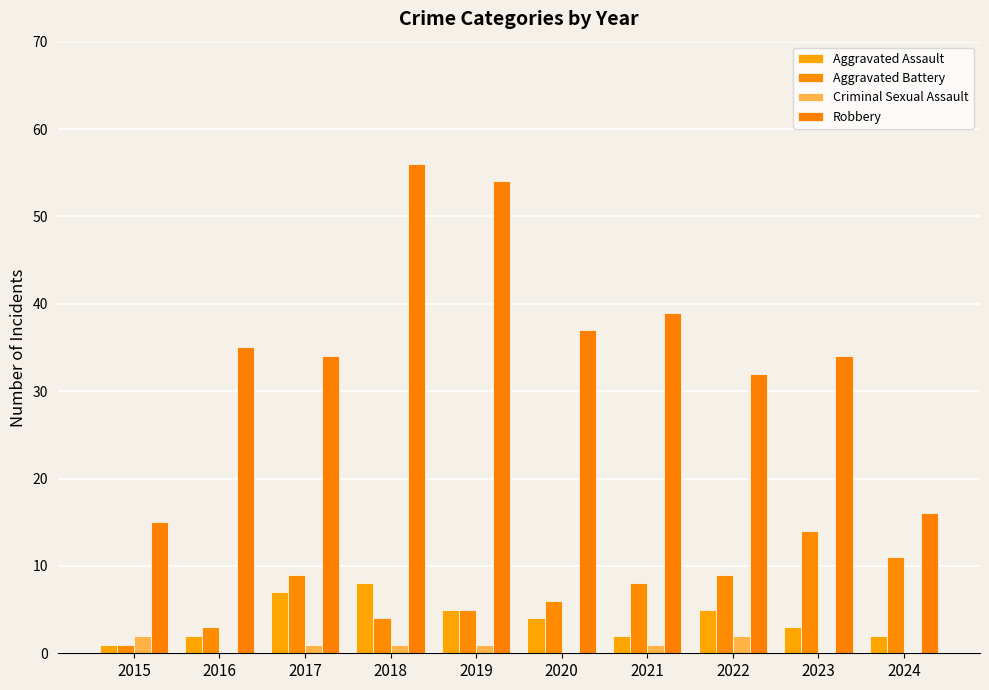

What is the difference between the maximum and minimum values in the Robbery series?

41